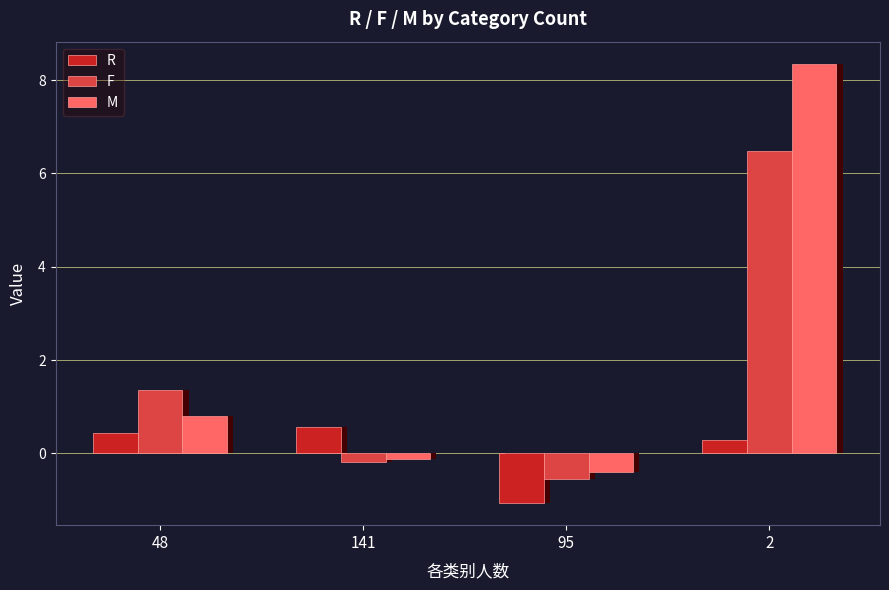

How many values in R are below zero?

1